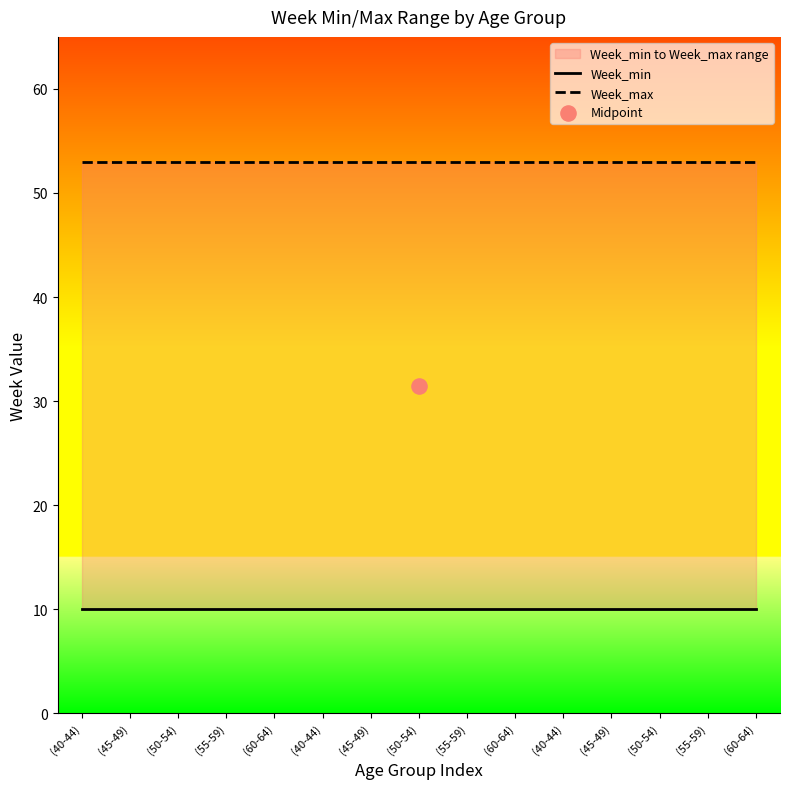

What is the total value across all series at (40-44)?

63